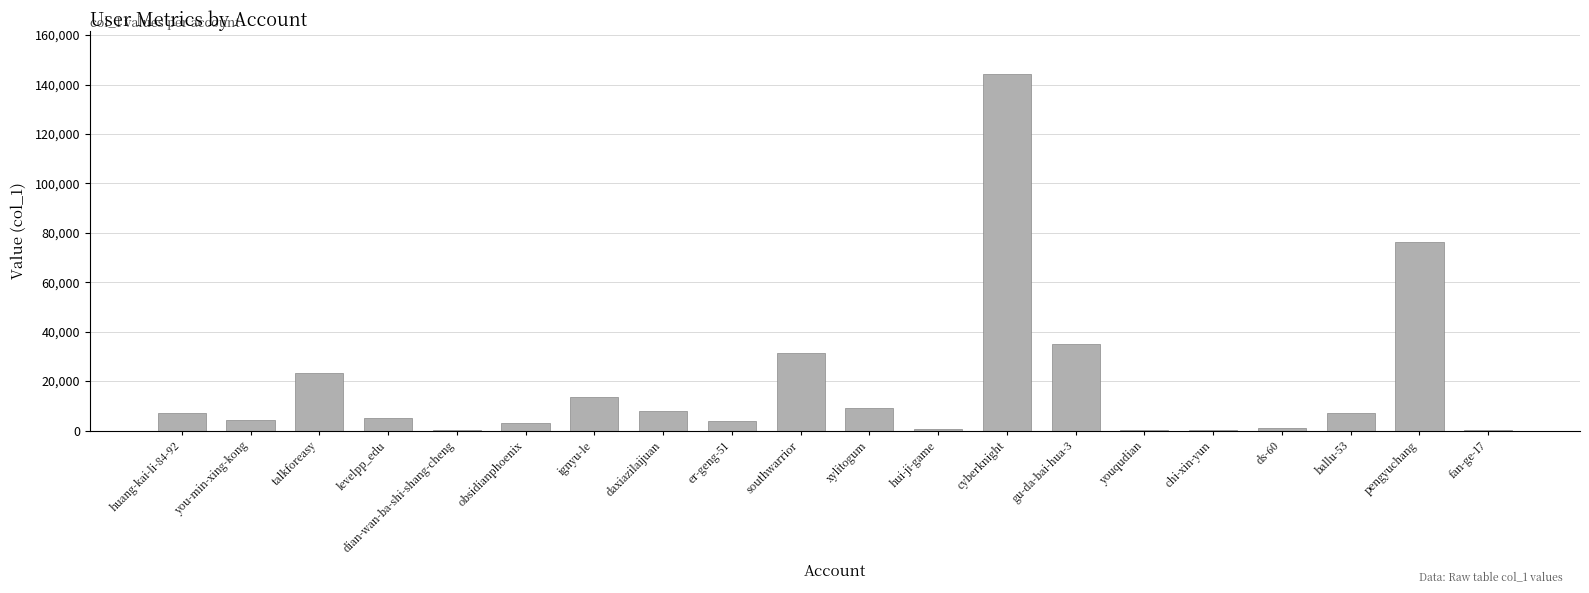

What is the sum of all values?

373095